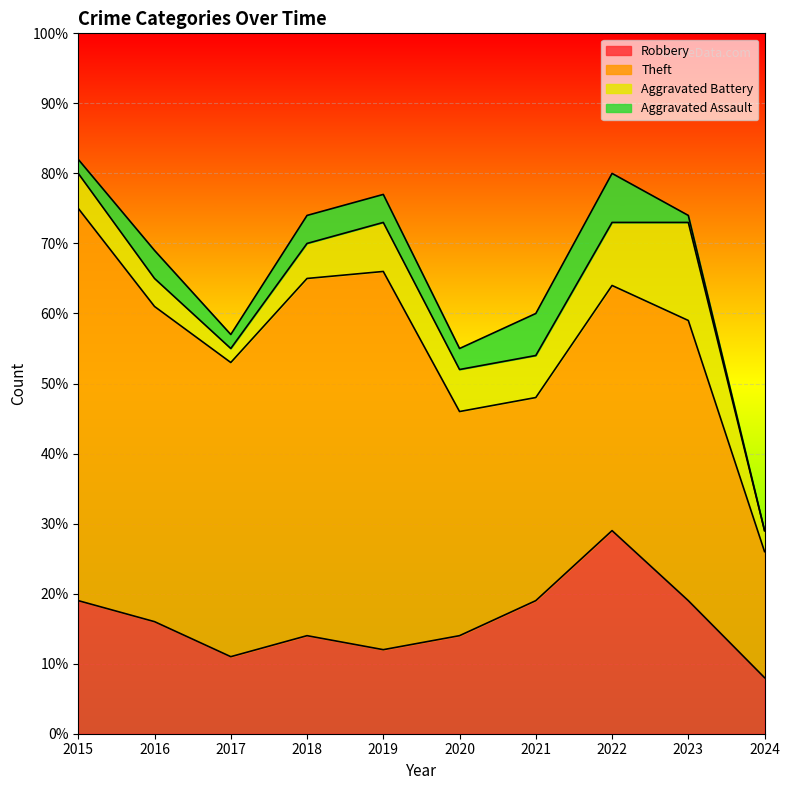

At which category is the sum across all series the highest?

2015